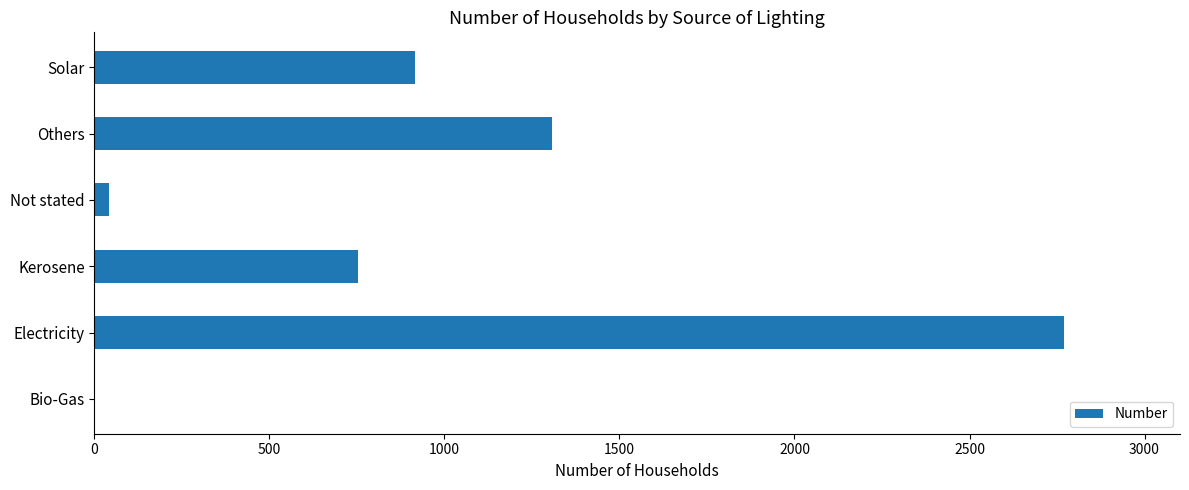

True or false: the data shows 2769 at Electricity.

True